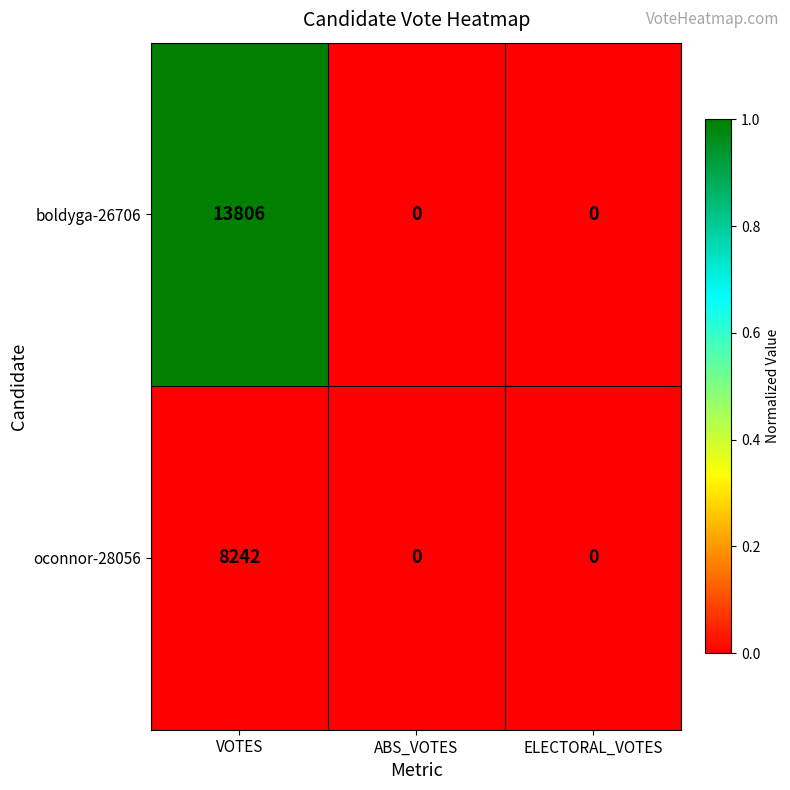

List the series in order of their overall mean, highest first.

boldyga-26706, oconnor-28056